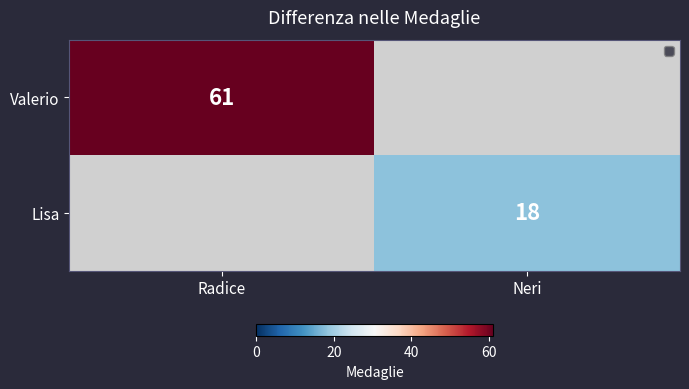

The value of Lisa at Neri is 4. True or false?

False